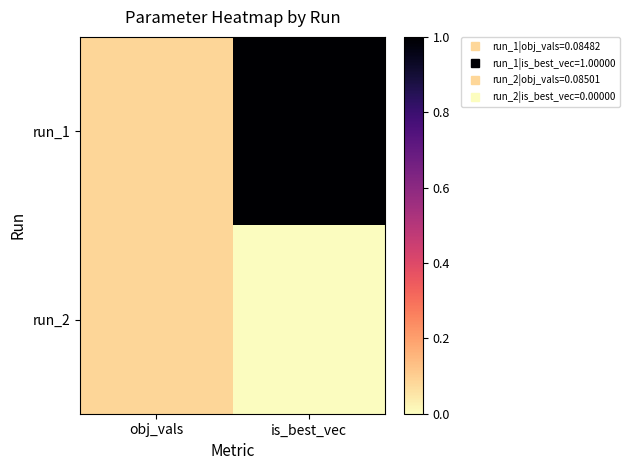

Rank the series by their maximum value, from lowest to highest.

run_2, run_1